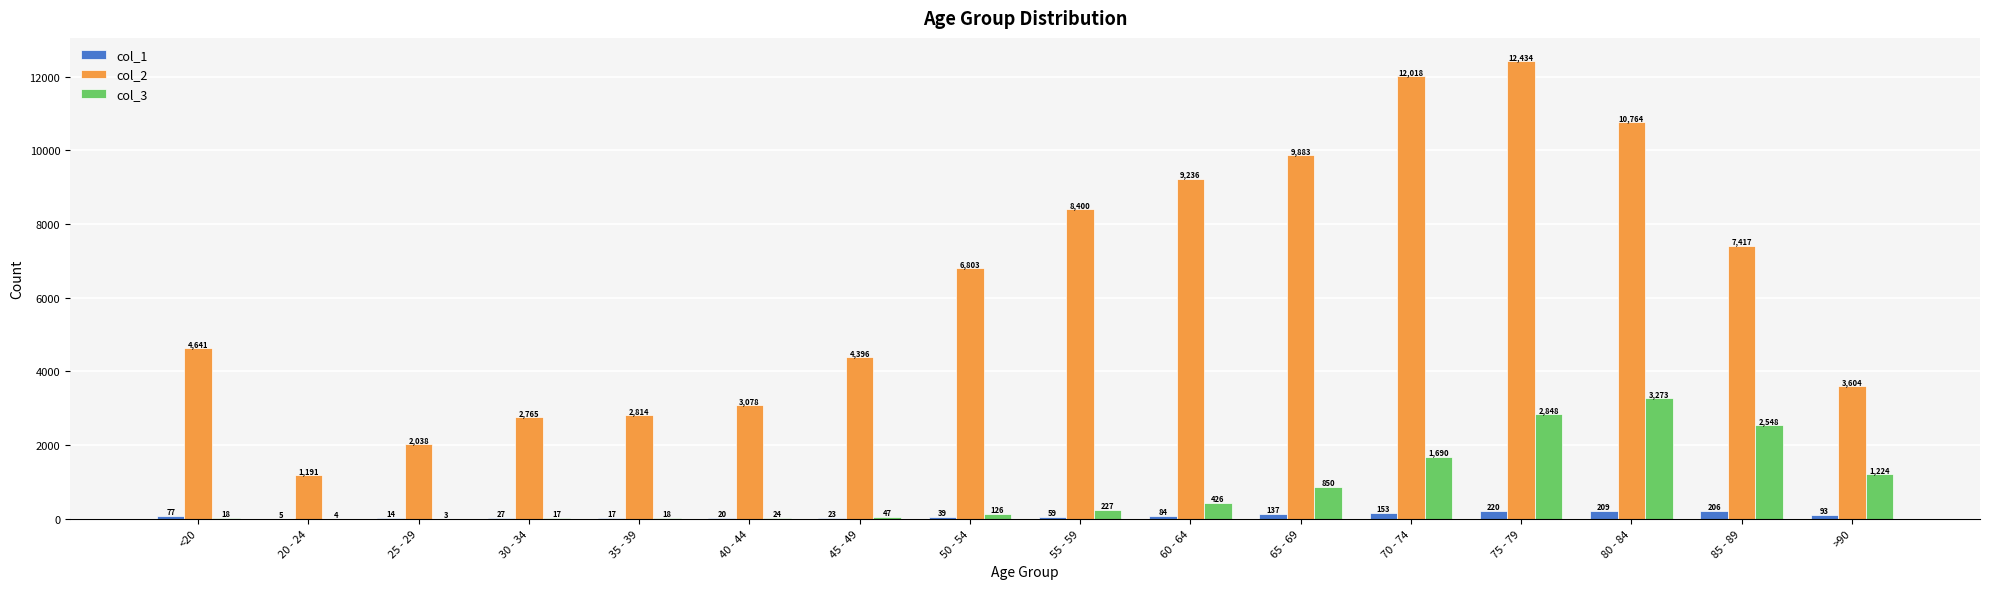

What is the total value across all series at 75 - 79?

15502